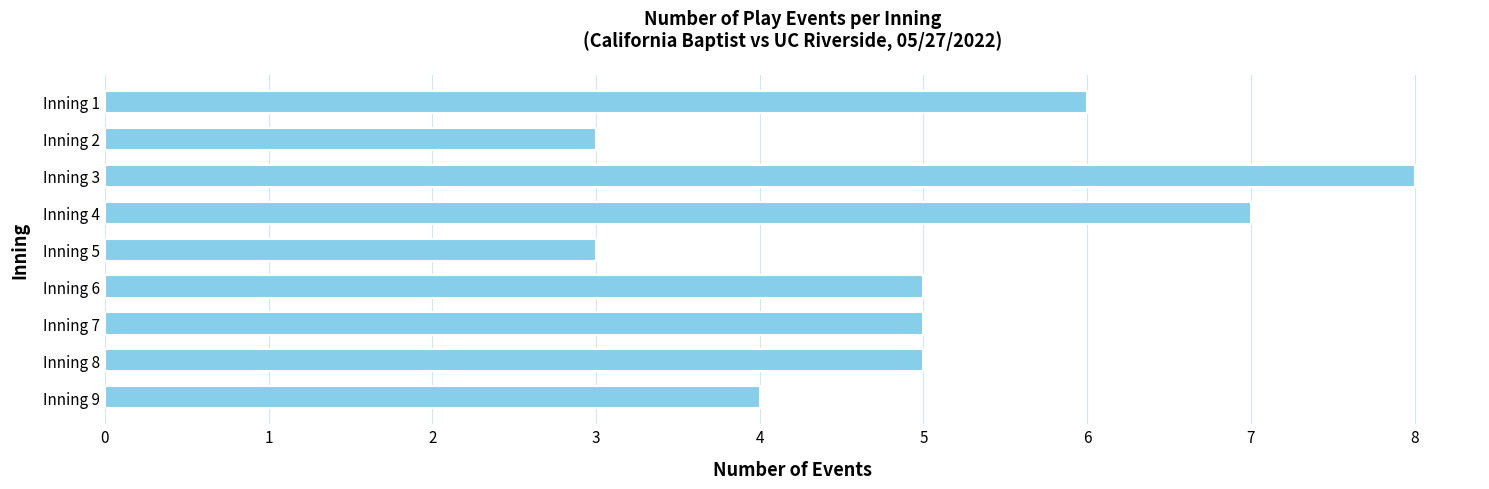

Which has a higher value, Inning 1 or Inning 7?

Inning 1